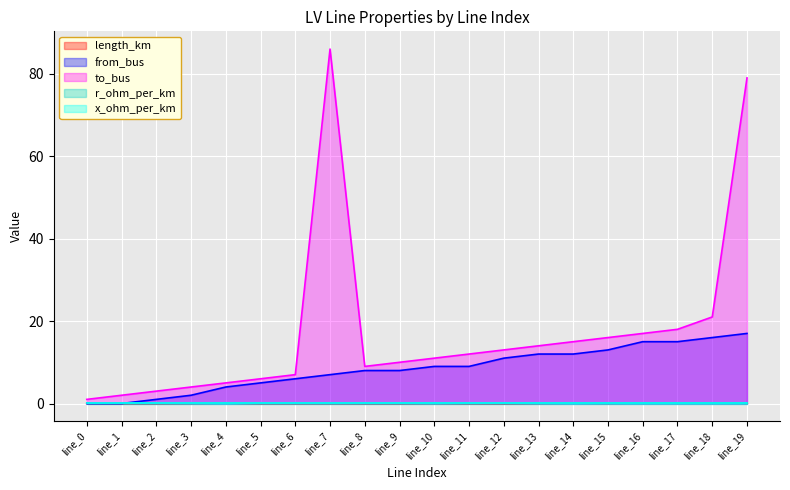

True or false: length_km and from_bus cross at least once.

True